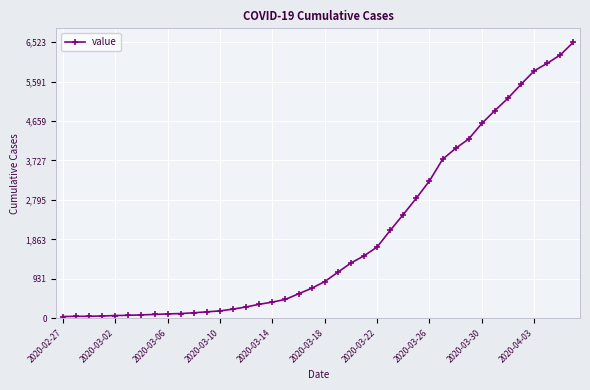

How many lines are shown in the chart?

1